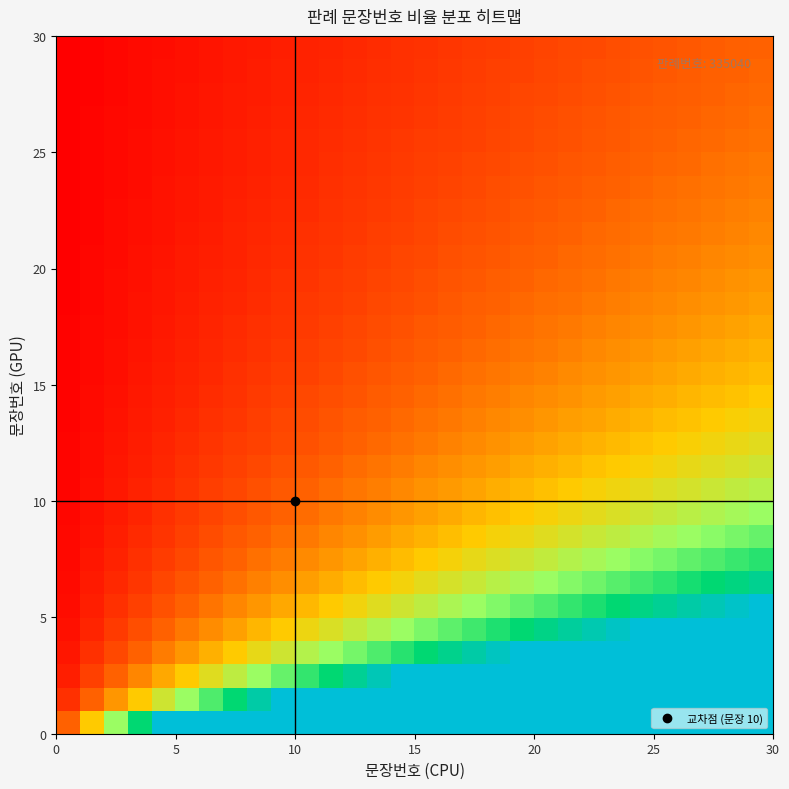

How many data points does each series have?

30